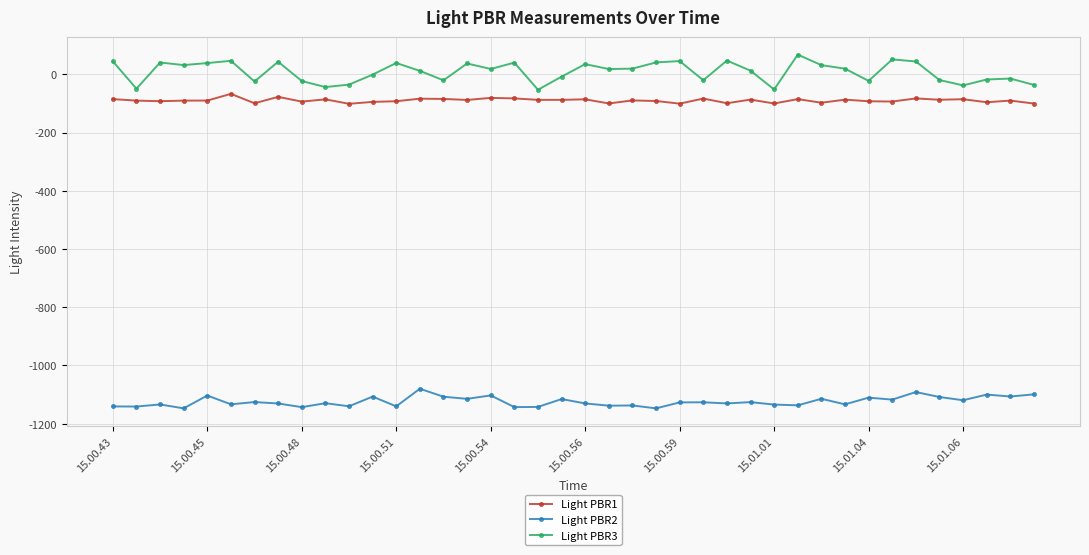

Which series has the largest range (max minus min)?

Light PBR3